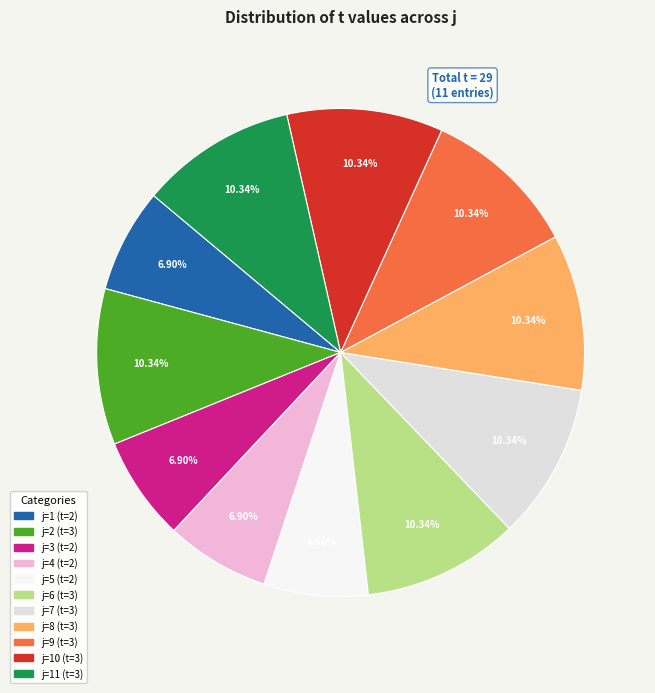

Count the number of slices in the pie.

11